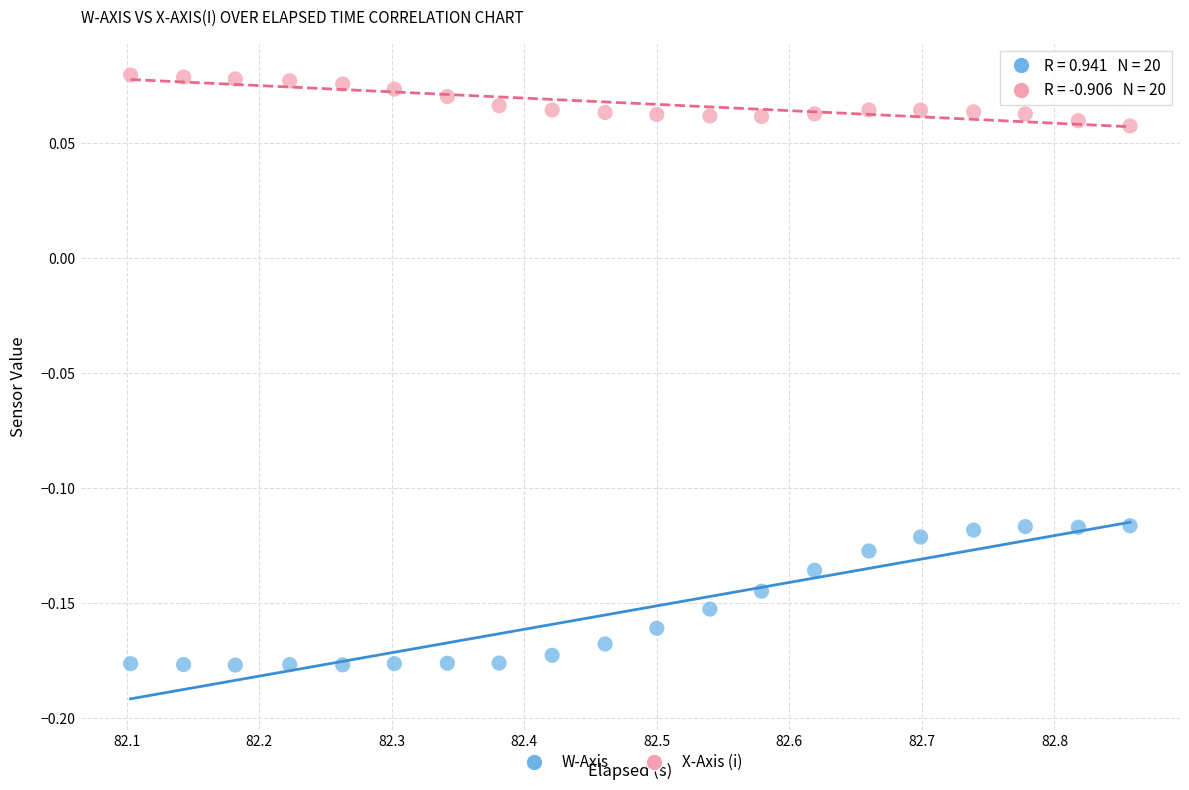

What are all the series names shown in the legend?

W-Axis, X-Axis (i)